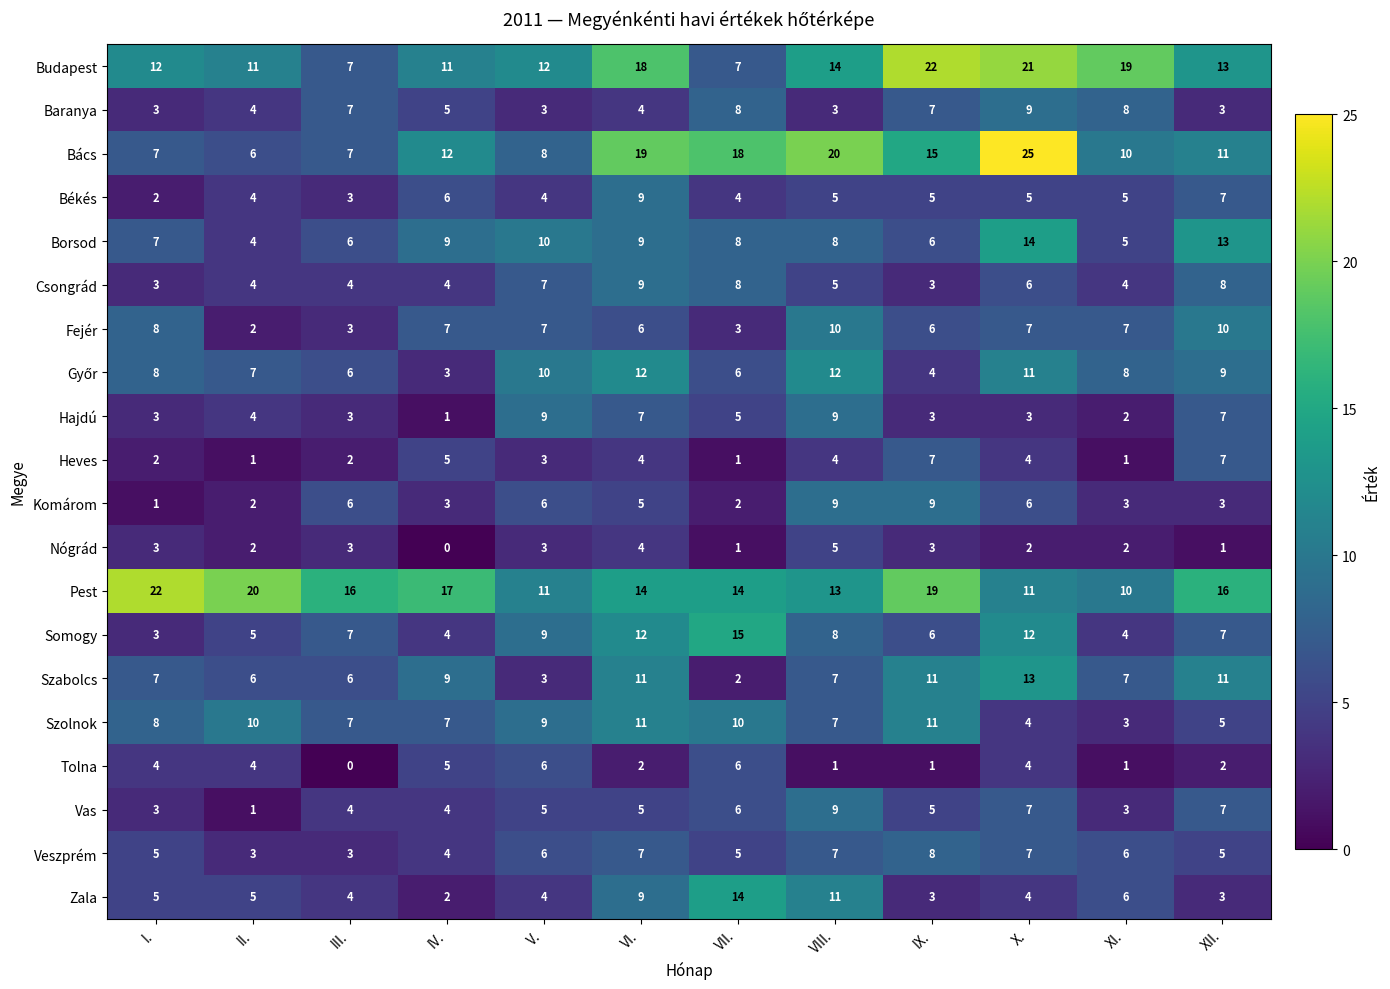

What is the maximum value shown in the chart?

25